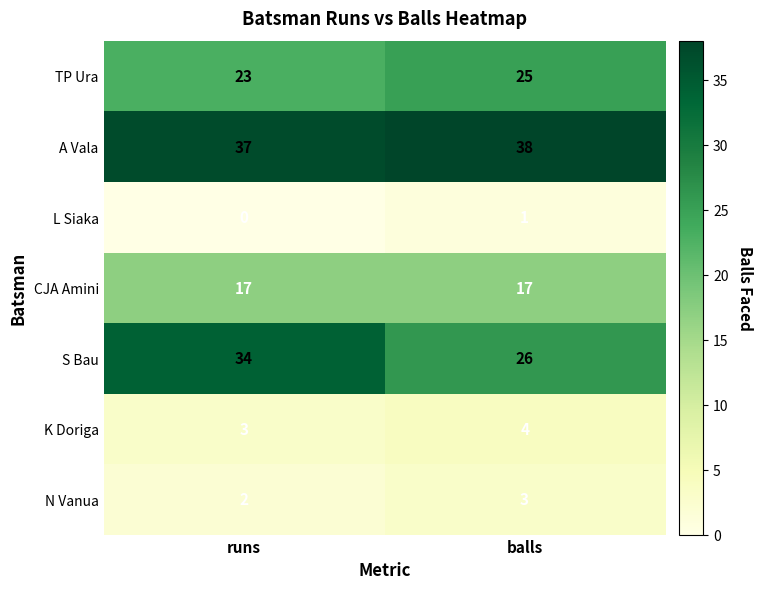

Which category has the highest value across all series?

balls